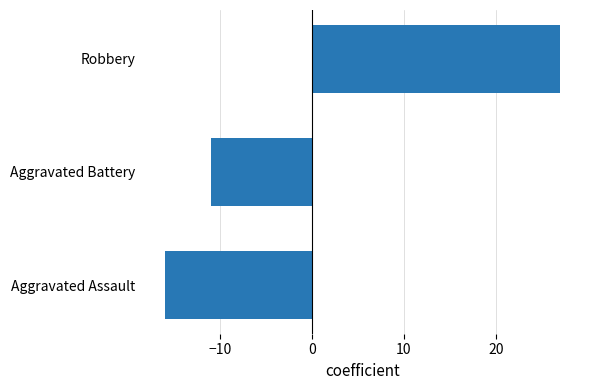

What is the difference between the values at Aggravated Assault and Robbery?

43